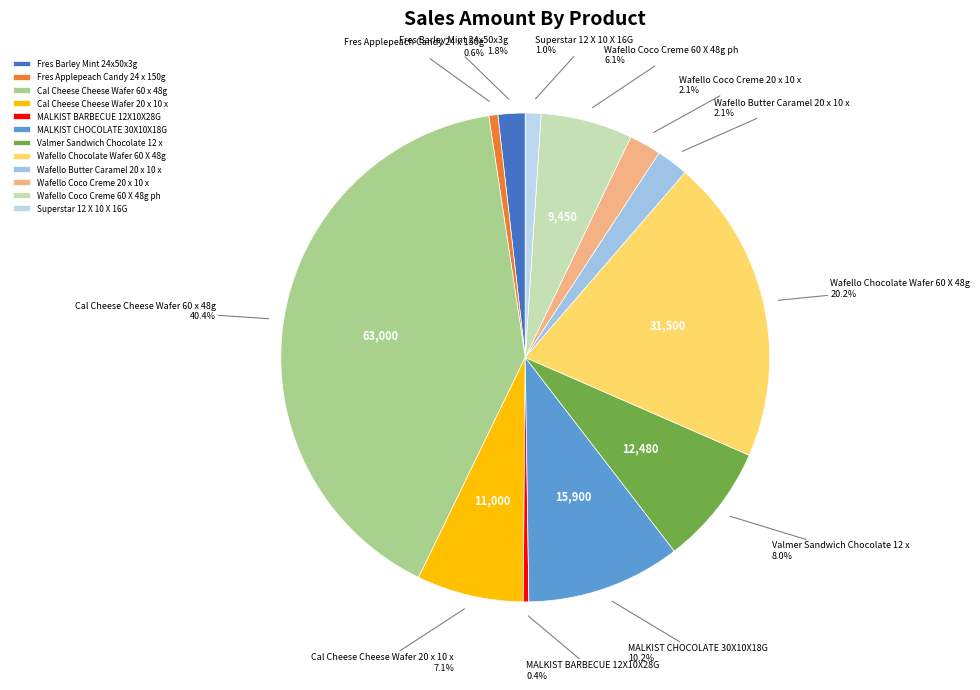

How many segments does this pie chart have?

12